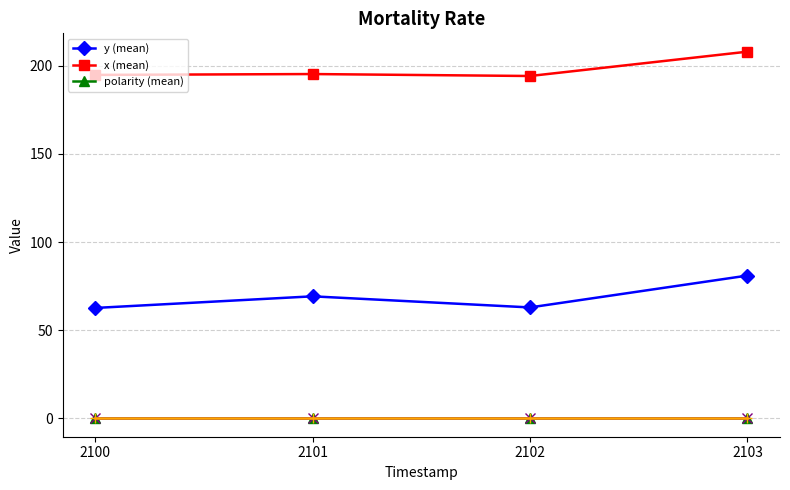

How many series are shown in this chart?

3